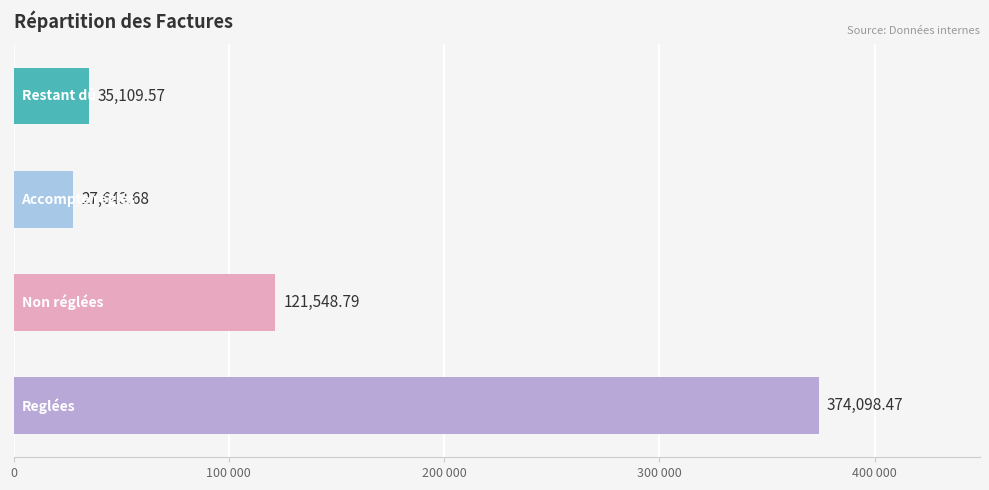

What is the difference between the second highest and second lowest values?

86439.2